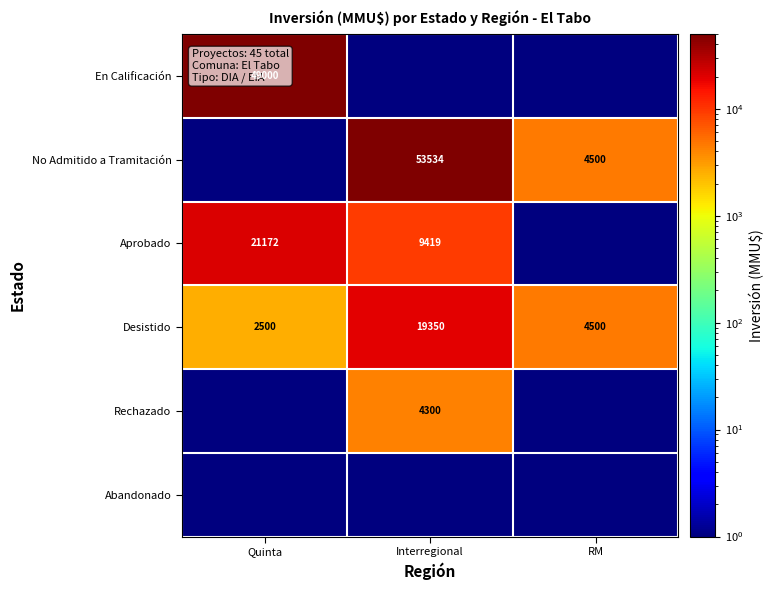

At which category does the chart reach its peak across all series?

Interregional